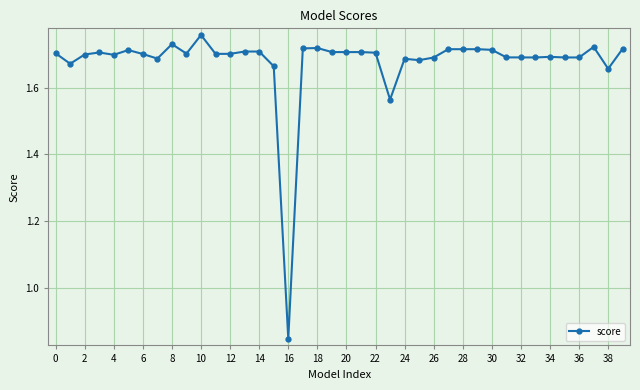

How many values exceed 1?

39